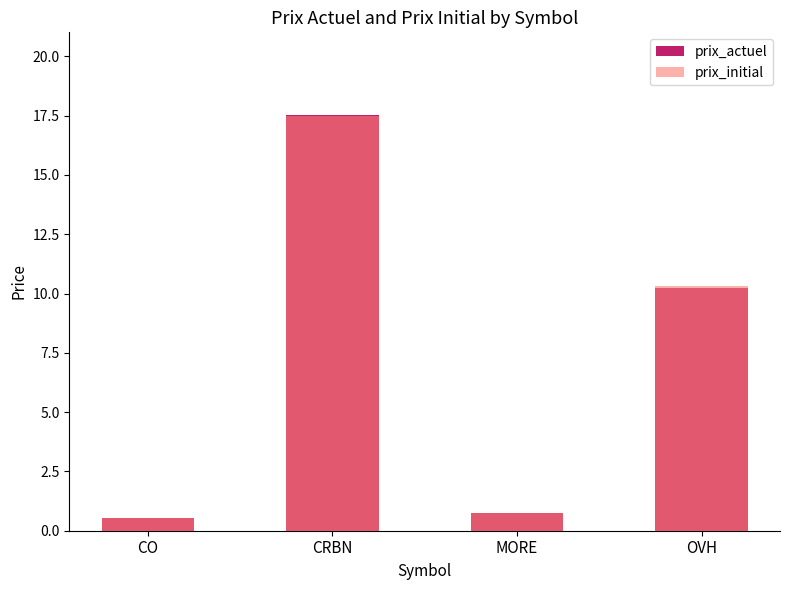

Reading left to right, list all the values displayed in this chart.

prix_actuel: 0.5	17.5	0.7	10.2
prix_initial: 0.5	17.5	0.8	10.3